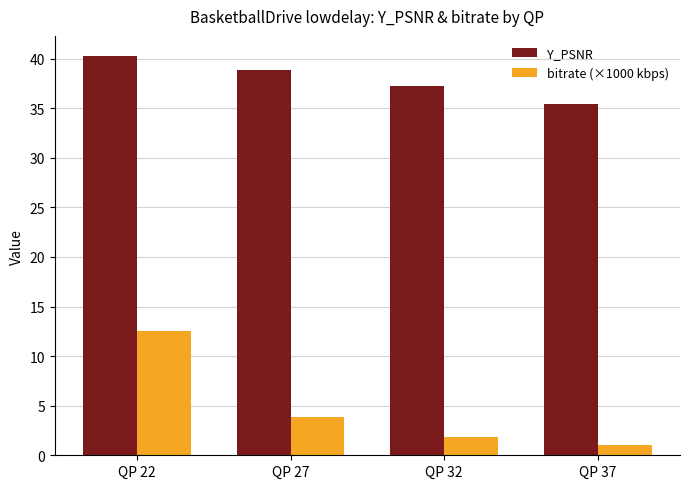

At which category is the sum across all series the highest?

QP 22